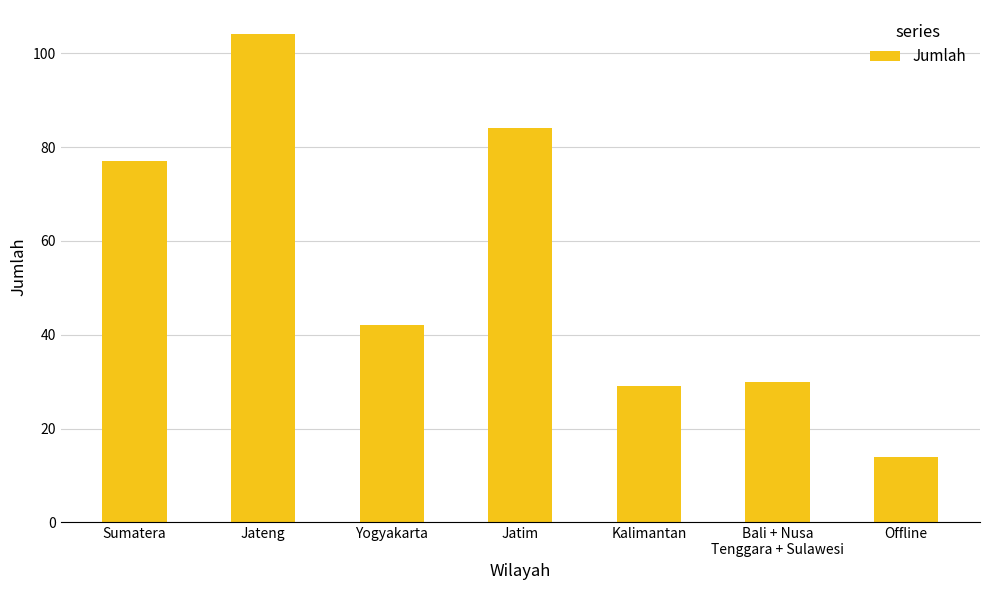

Which label corresponds to the largest value in the chart?

Jateng